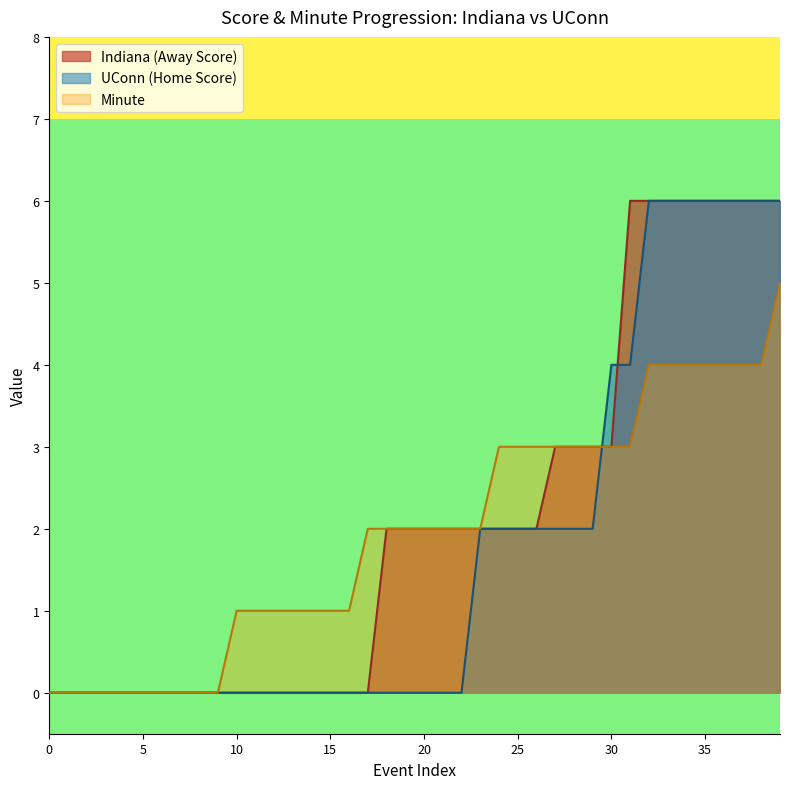

What is the highest value of the Indiana (Away Score) series?

6